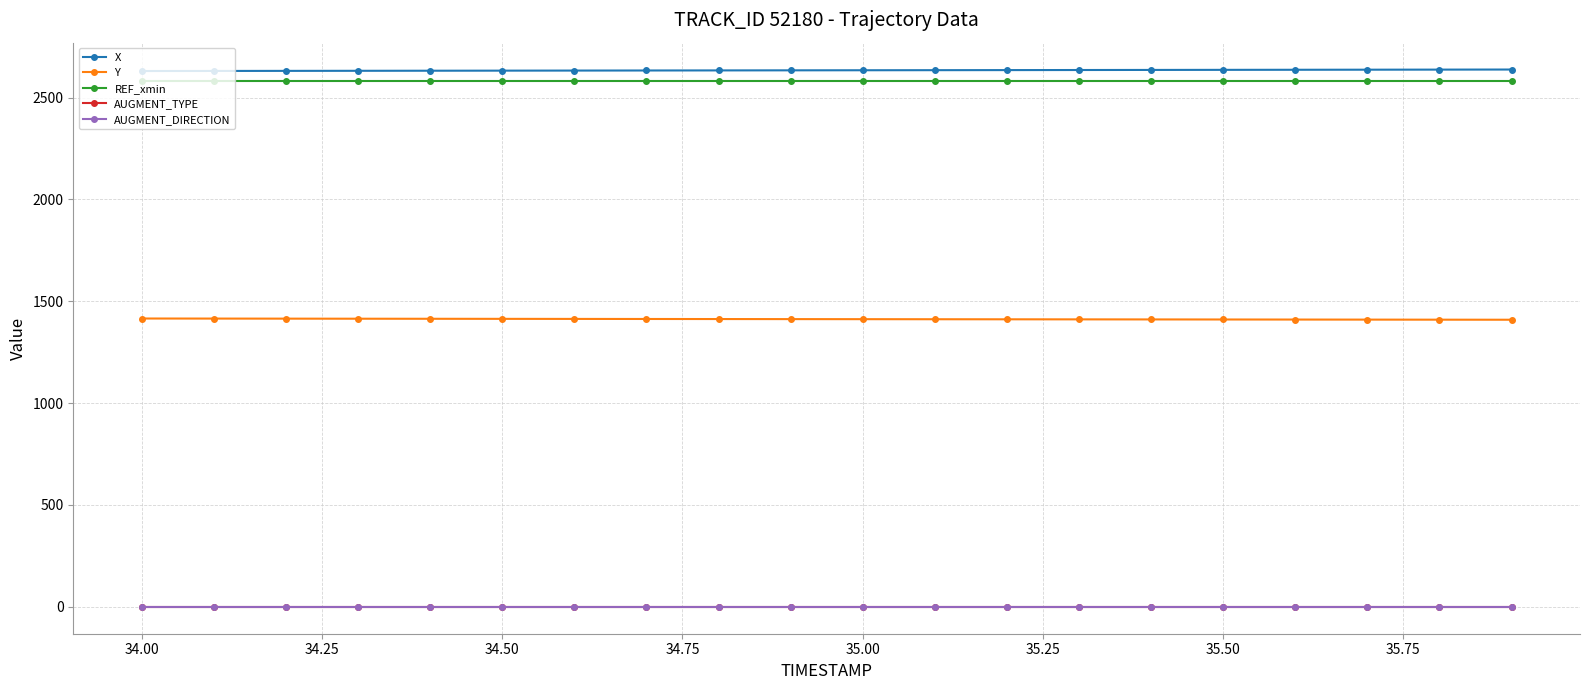

What is the maximum value shown in the chart?

2637.5